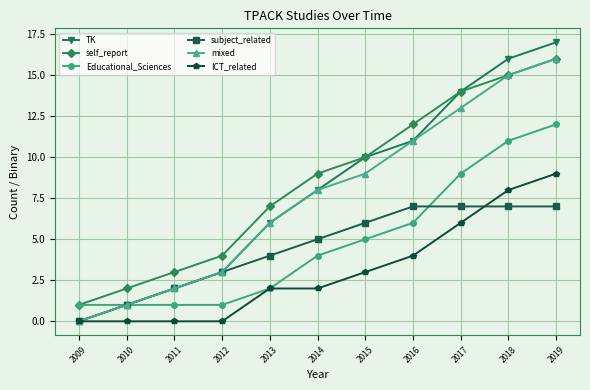

Between 2012 and 2017, which series saw the biggest shift?

TK